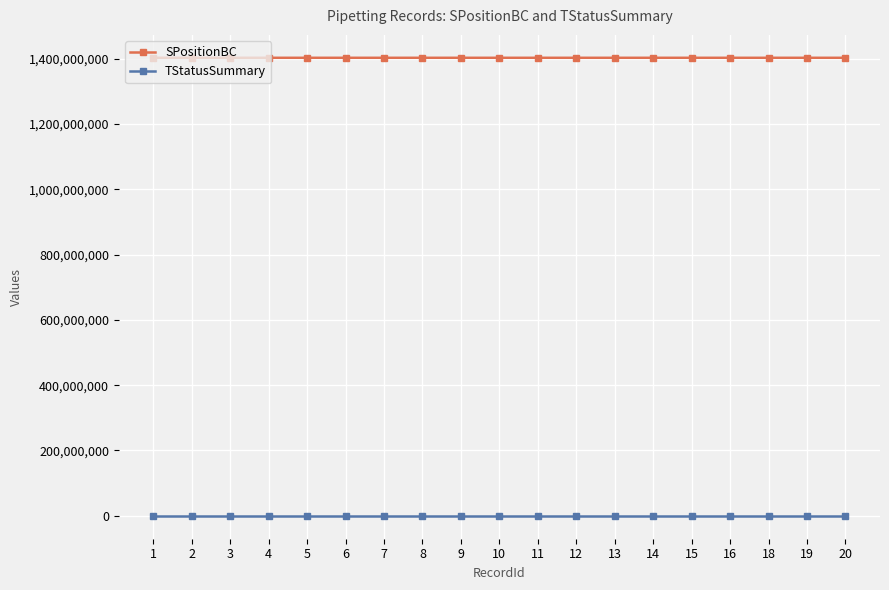

How many values in the SPositionBC series are below 1402281412?

9